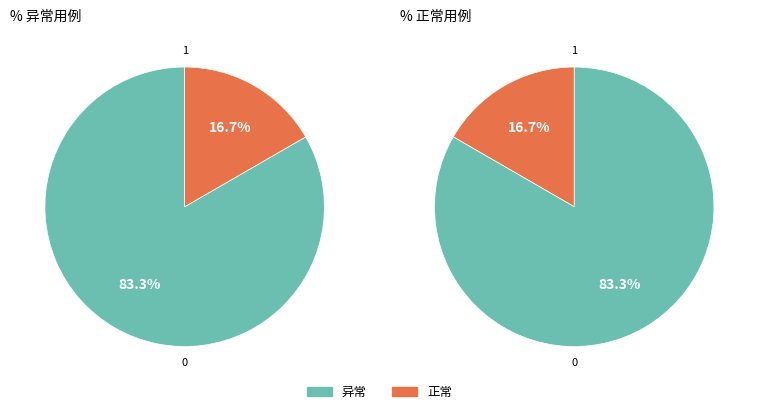

Is 异常 the majority of the pie?

Yes